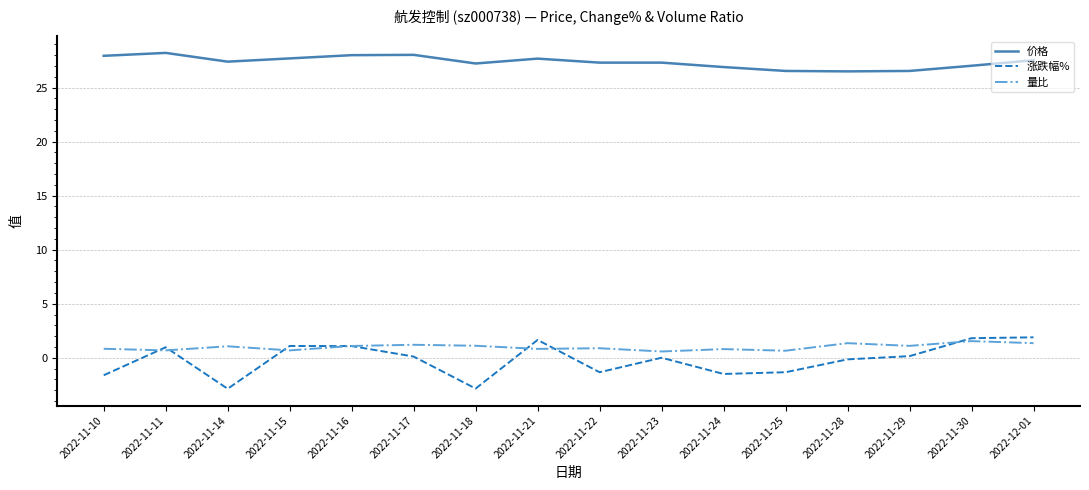

Which series has the widest spread of values?

涨跌幅%